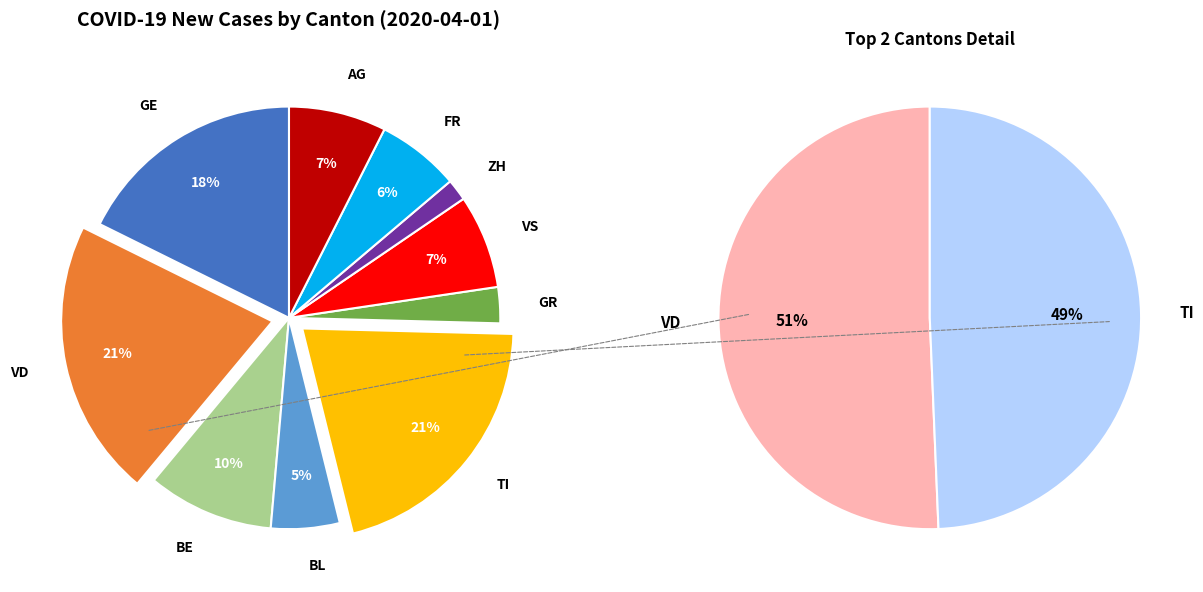

True or false: BE accounts for 24% of the total.

False